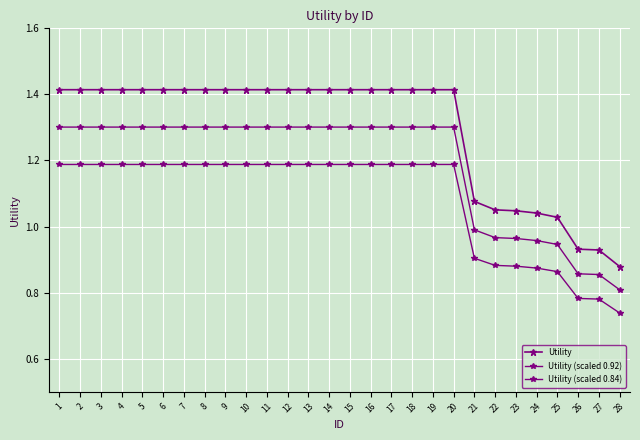

Is this an area chart (filled region under the line)?

No